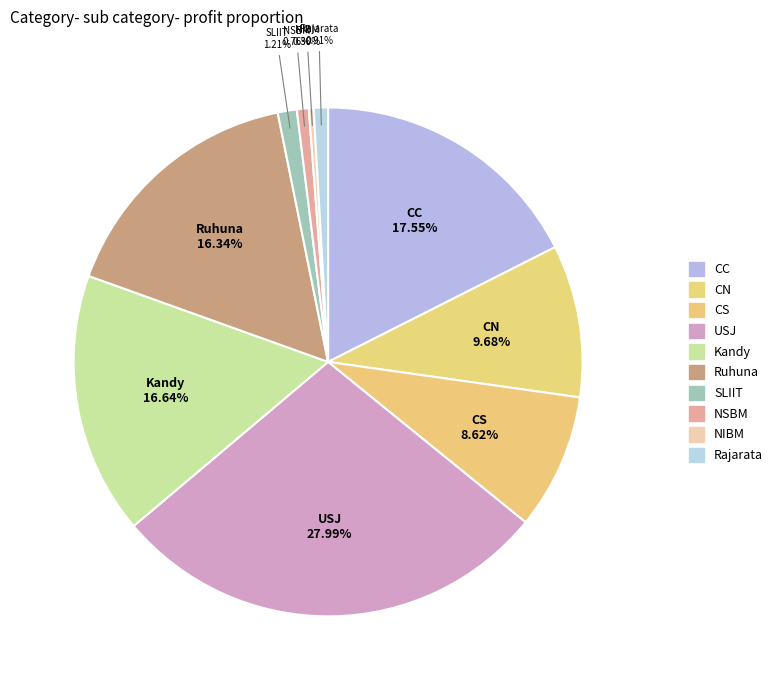

What is the ratio of the value at CN to the value at NIBM?

32.0